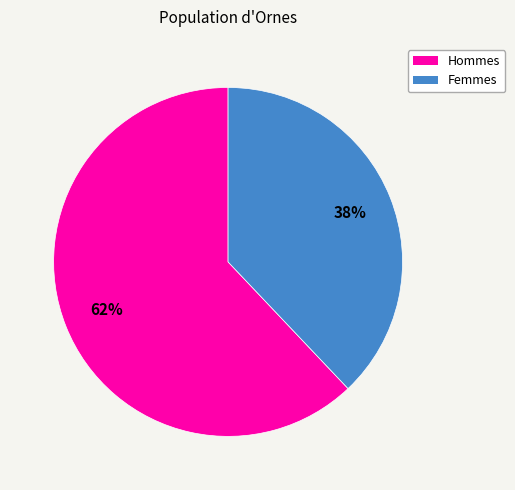

To the nearest percent, what is the average slice percentage?

50%